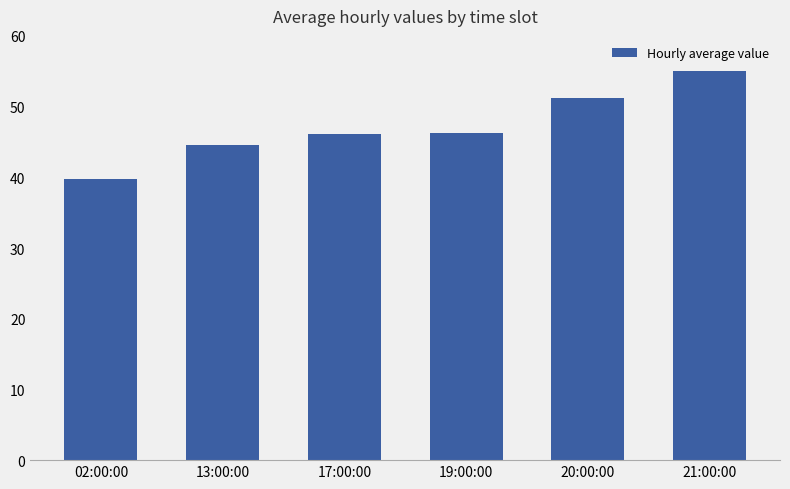

The value at 17:00:00 is 17.6. True or false?

False